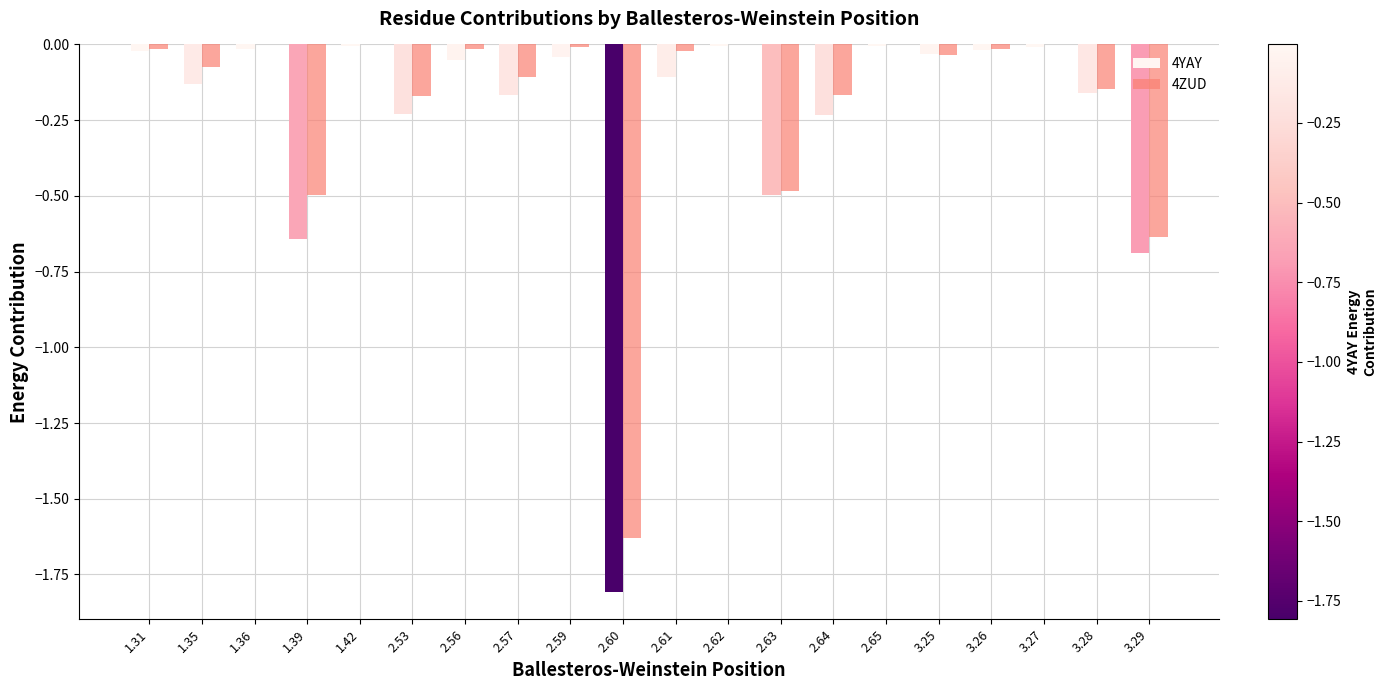

What is the sum of all 4YAY values?

-4.9